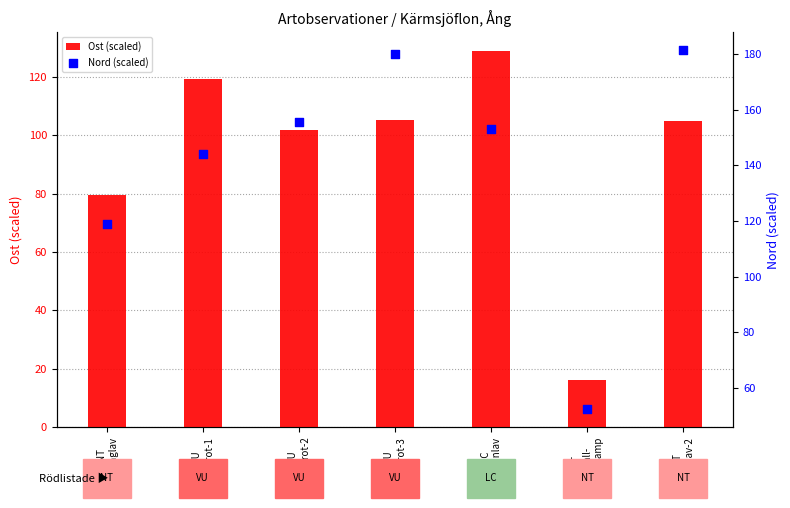

Which series has the largest total across all categories?

Nord (scaled)